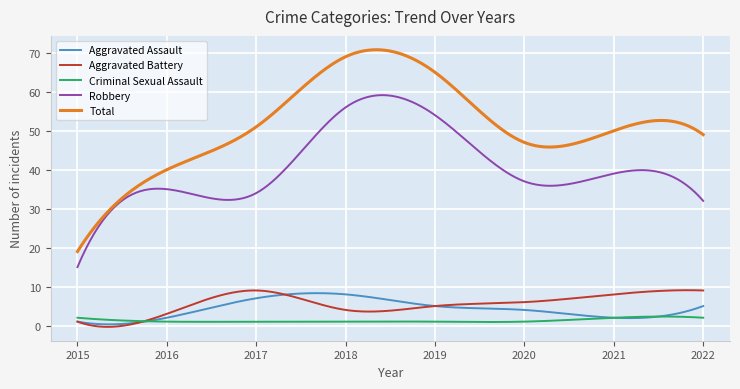

True or false: Total and Aggravated Assault cross at least once.

False